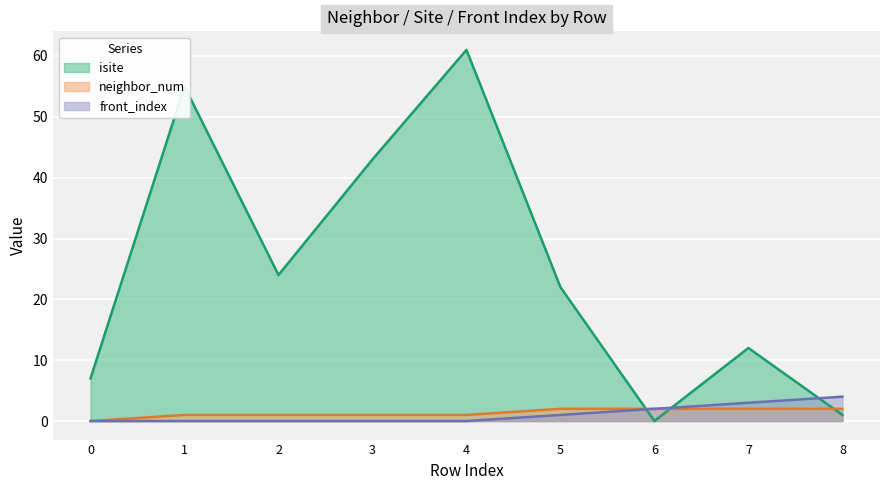

Reading right to left, transcribe all the data shown in this chart.

isite: 8=1	7=12	6=0	5=22	4=61	3=43	2=24	1=55	0=7
neighbor_num: 8=2	7=2	6=2	5=2	4=1	3=1	2=1	1=1	0=0
front_index: 8=4	7=3	6=2	5=1	4=0	3=0	2=0	1=0	0=0